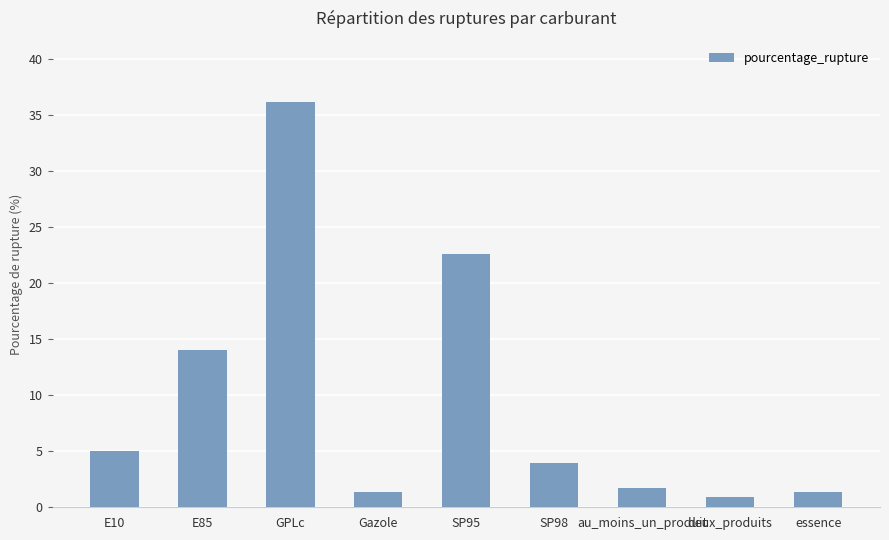

The chart shows a value of 1.3 at essence. True or false?

True